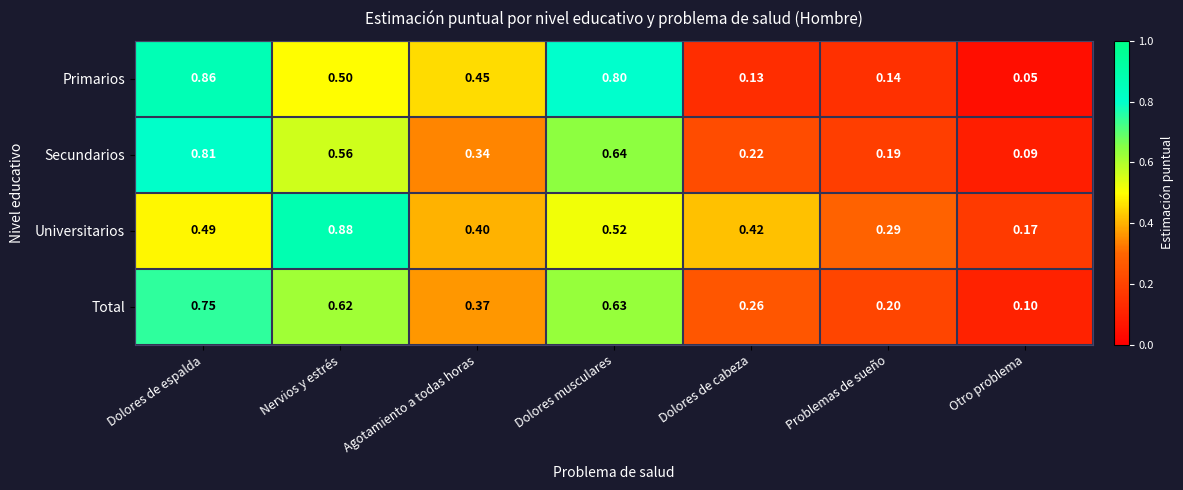

Rank the series at Dolores de cabeza from highest to lowest value.

Universitarios, Total, Secundarios, Primarios